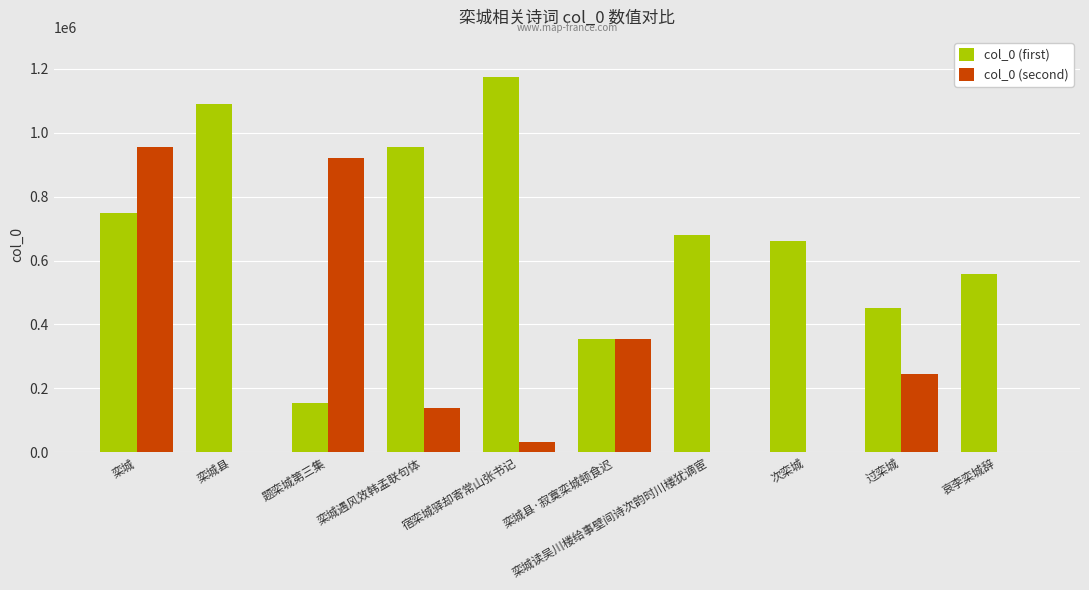

What is the sum of the col_0 (first) values at 哀李栾城辞 and 宿栾城驿却寄常山张书记?

1732395